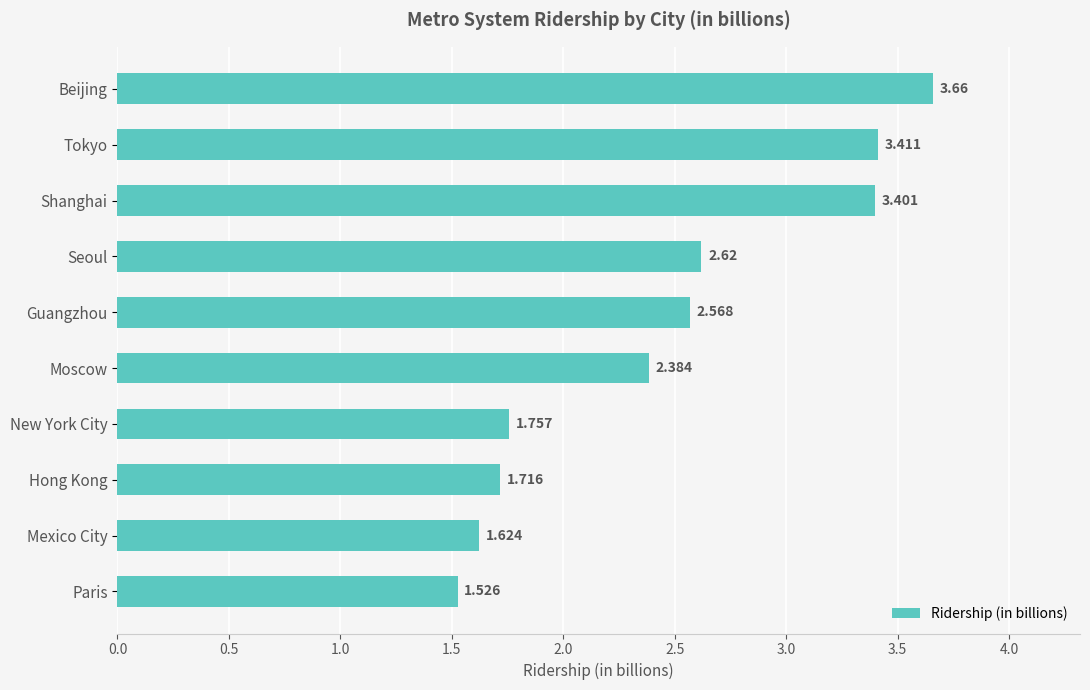

How many values are between 1 and 3?

7